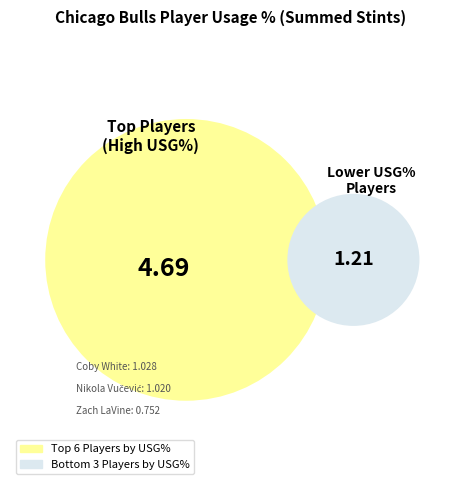

To the nearest percent, what portion does Ayo Dosunmu represent?

7%